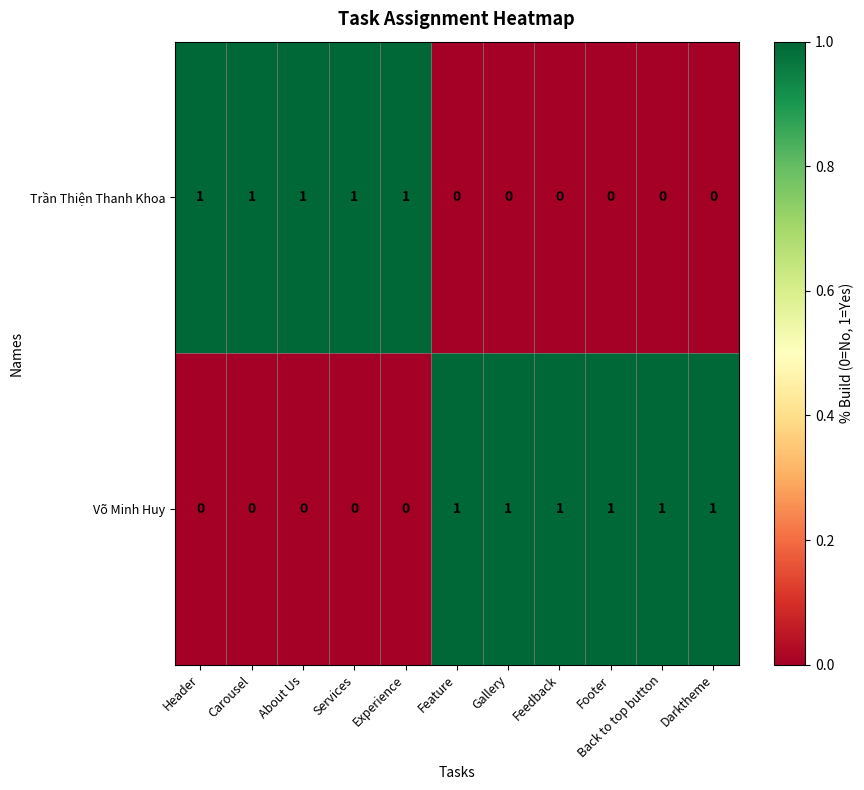

At Darktheme, list the series in order from largest to smallest.

Võ Minh Huy, Trần Thiện Thanh Khoa